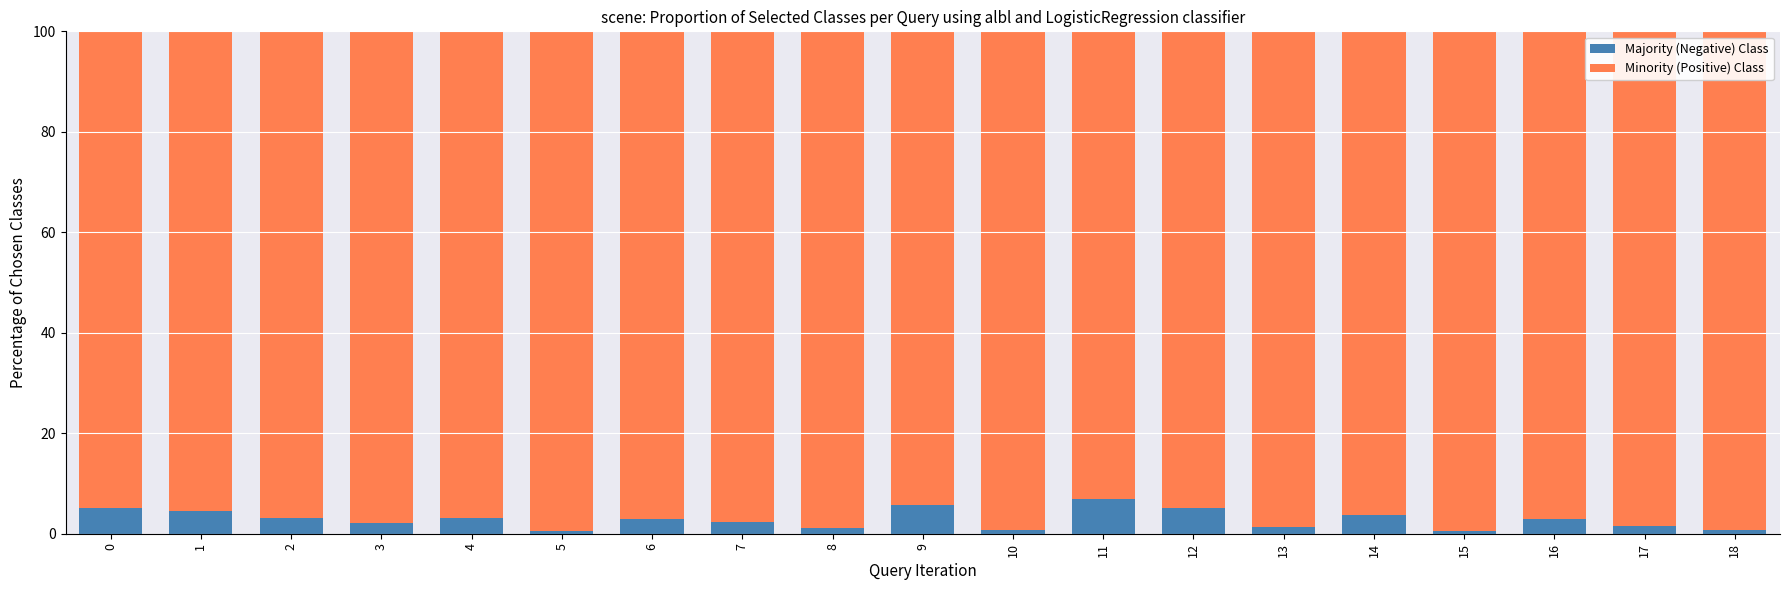

How many categories are shown in the chart?

19